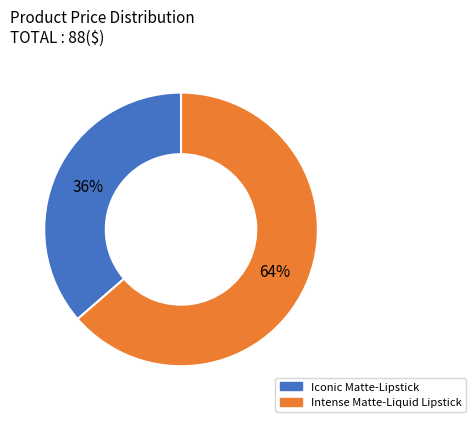

To the nearest percent, what is the average slice percentage?

50%